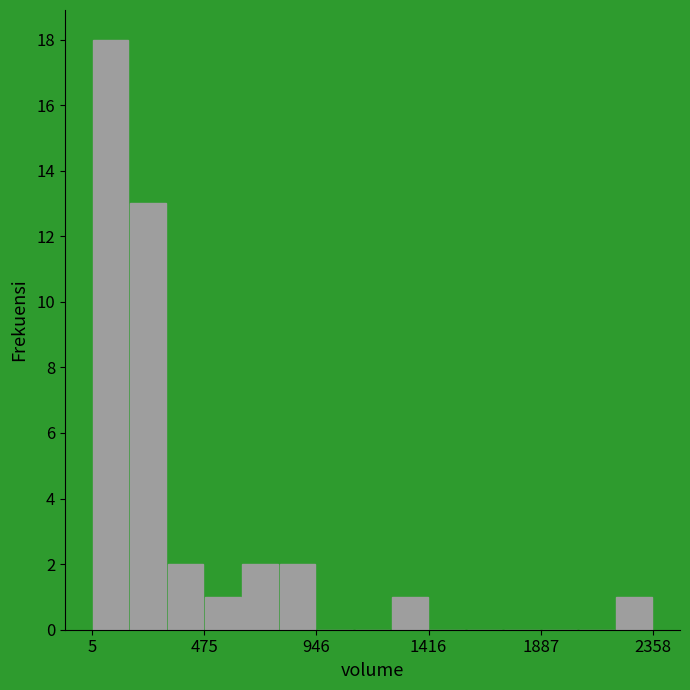

Read against the x-axis, roughly where is the centre of the tallest bar?

100